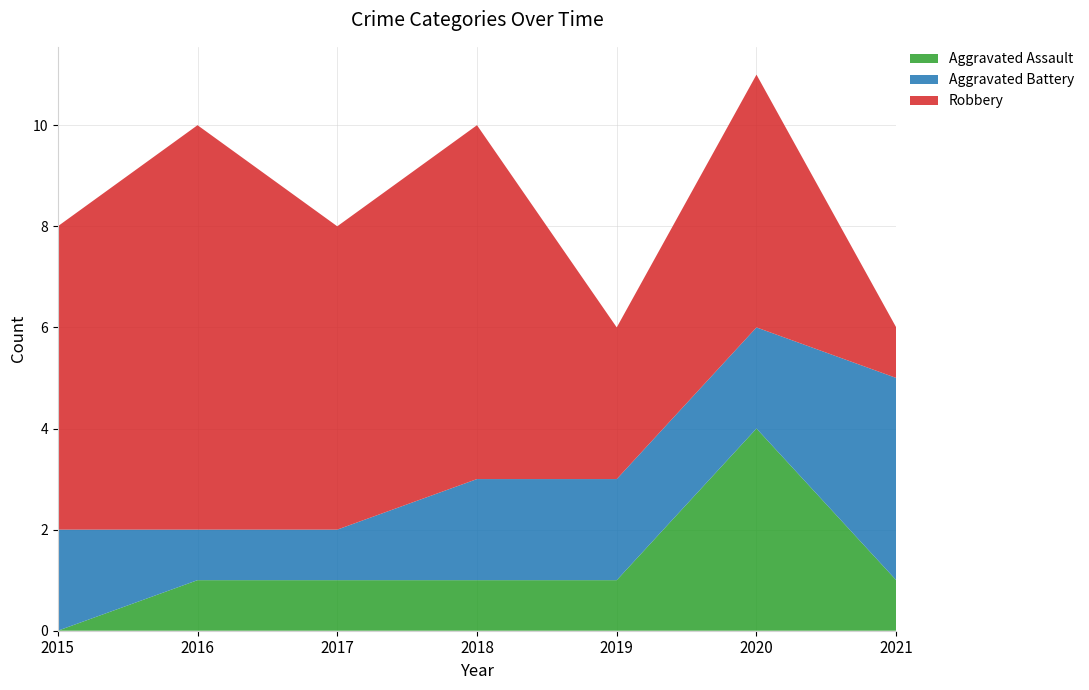

Reading left to right, extract all data points from this chart.

Aggravated Assault: 2015=0	2016=1	2017=1	2018=1	2019=1	2020=4	2021=1
Aggravated Battery: 2015=2	2016=1	2017=1	2018=2	2019=2	2020=2	2021=4
Robbery: 2015=6	2016=8	2017=6	2018=7	2019=3	2020=5	2021=1